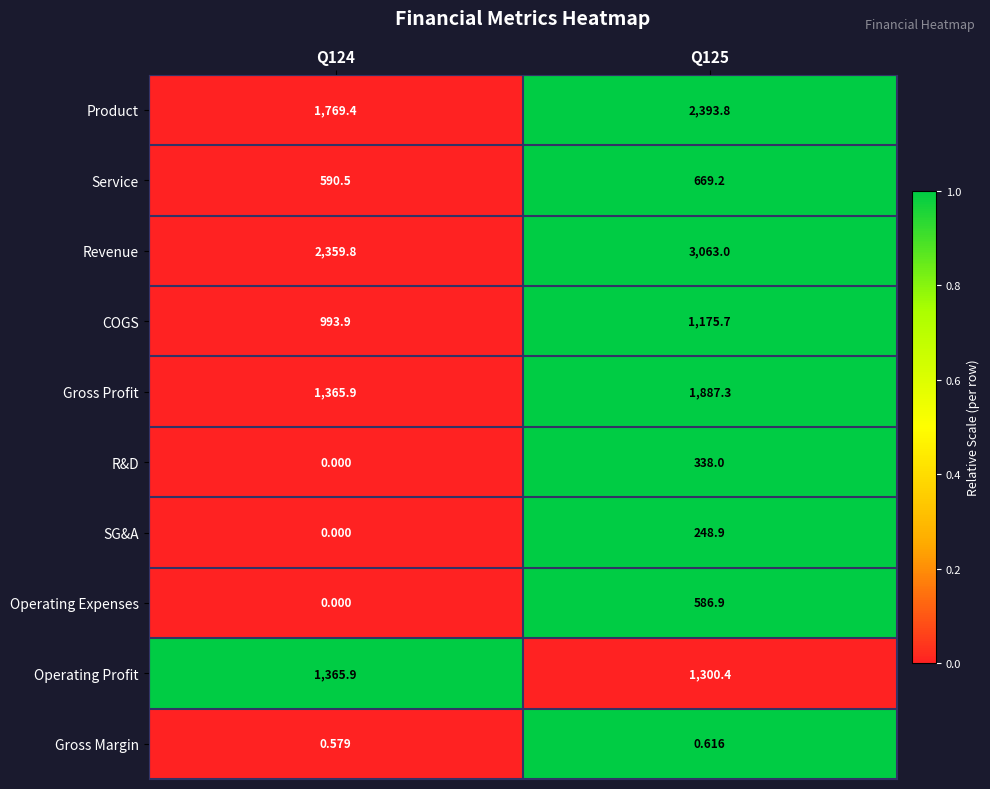

Which series has the largest range (max minus min)?

Revenue